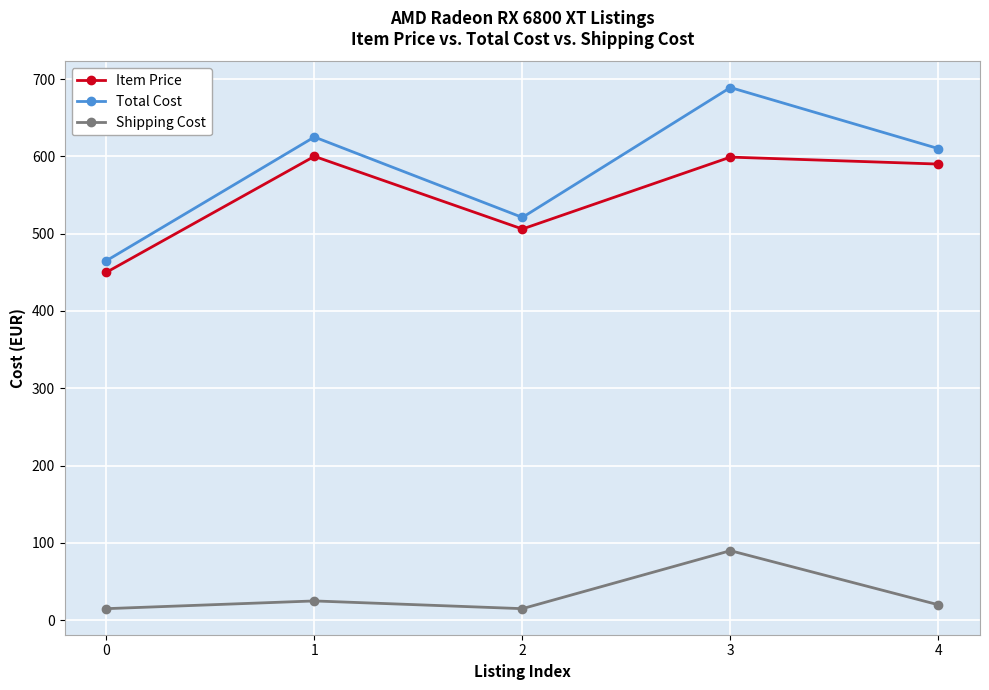

In Shipping Cost, how many points are higher than both neighbors (excluding endpoints)?

2